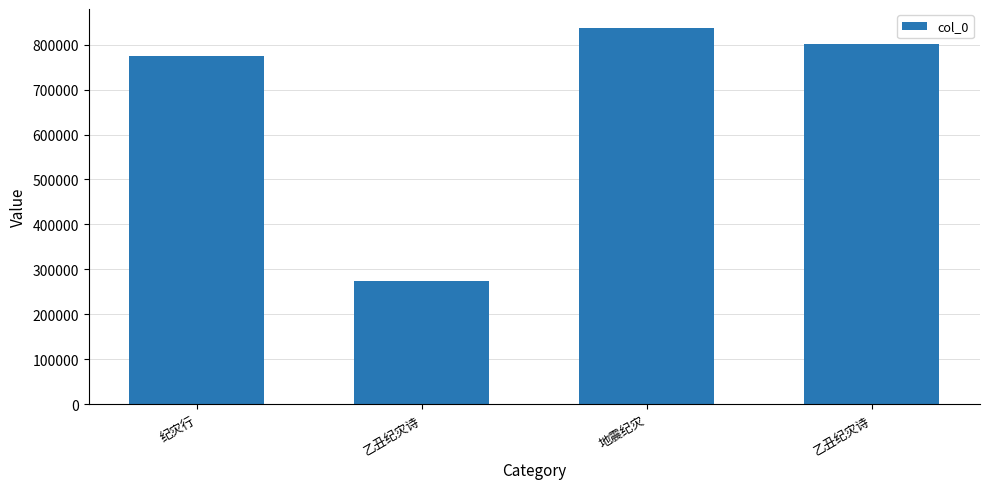

Count the number of data series in this chart.

1